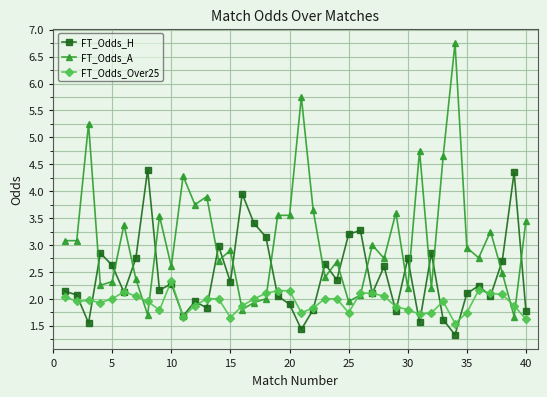

What is the value of the FT_Odds_Over25 point at the 14th from the left?

2.0